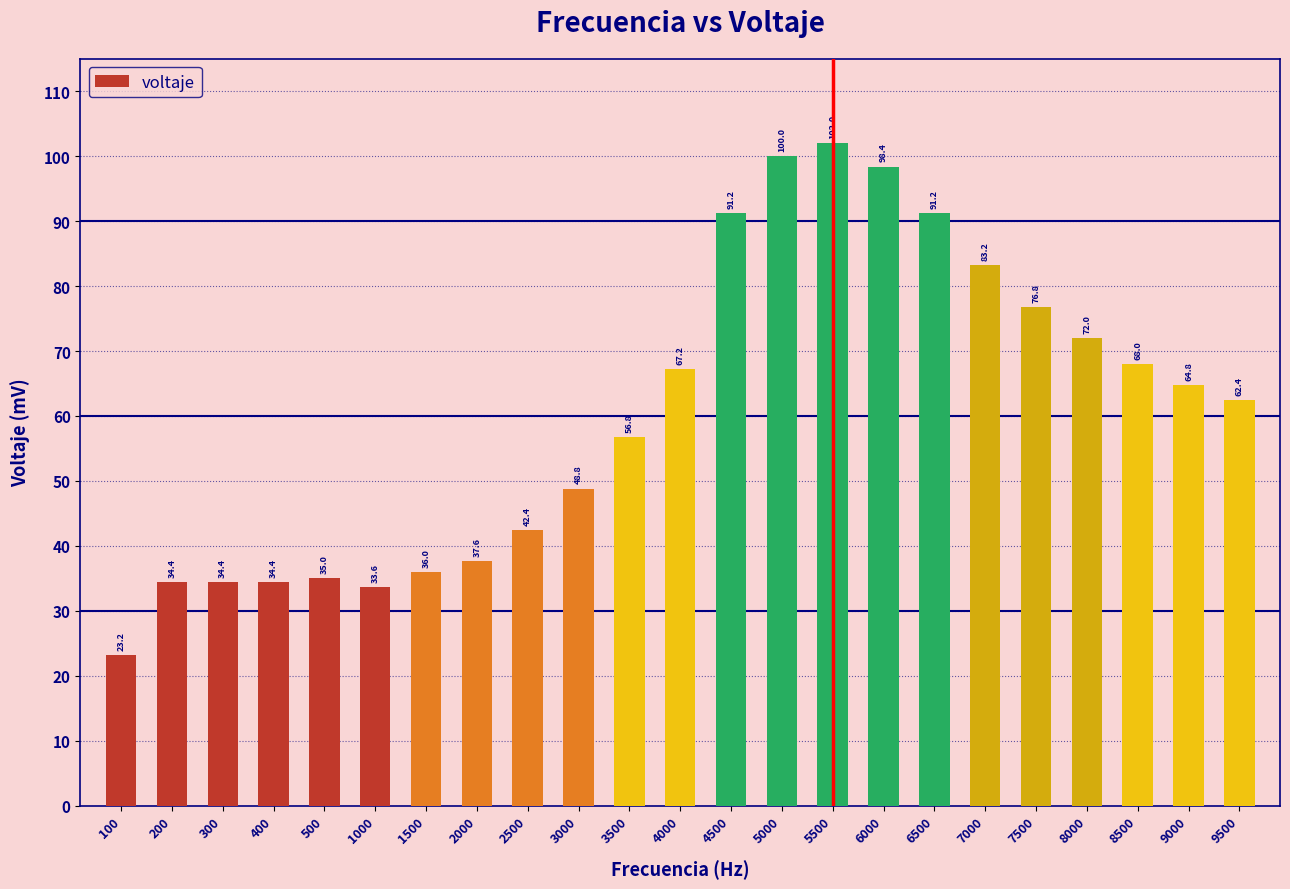

The value at 3500 is 79.0. True or false?

False